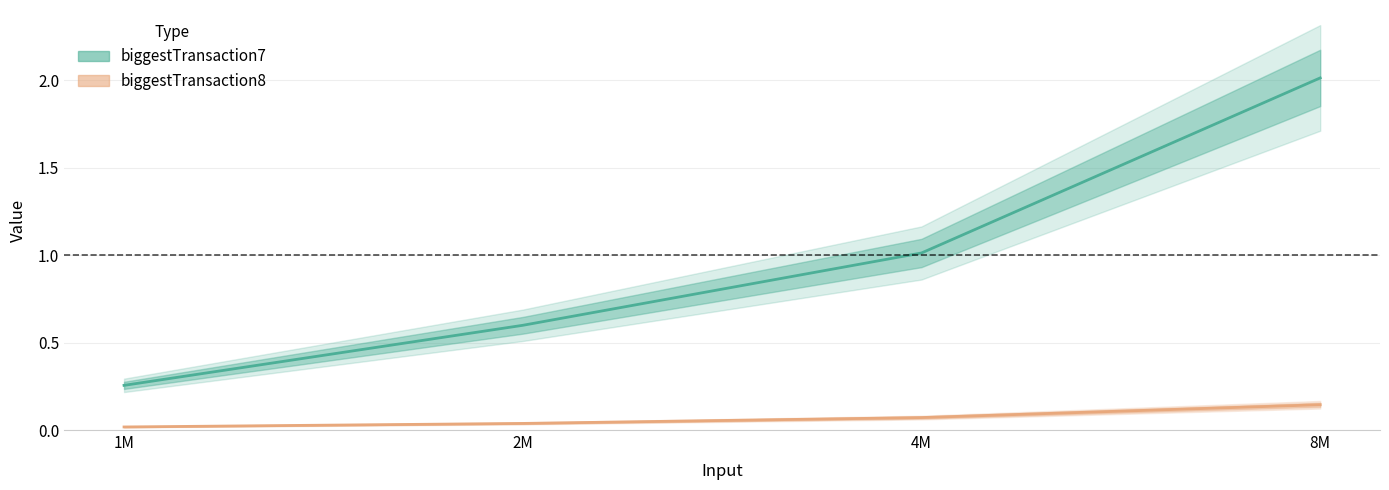

Where is biggestTransaction7 nearest to the value 1?

4M